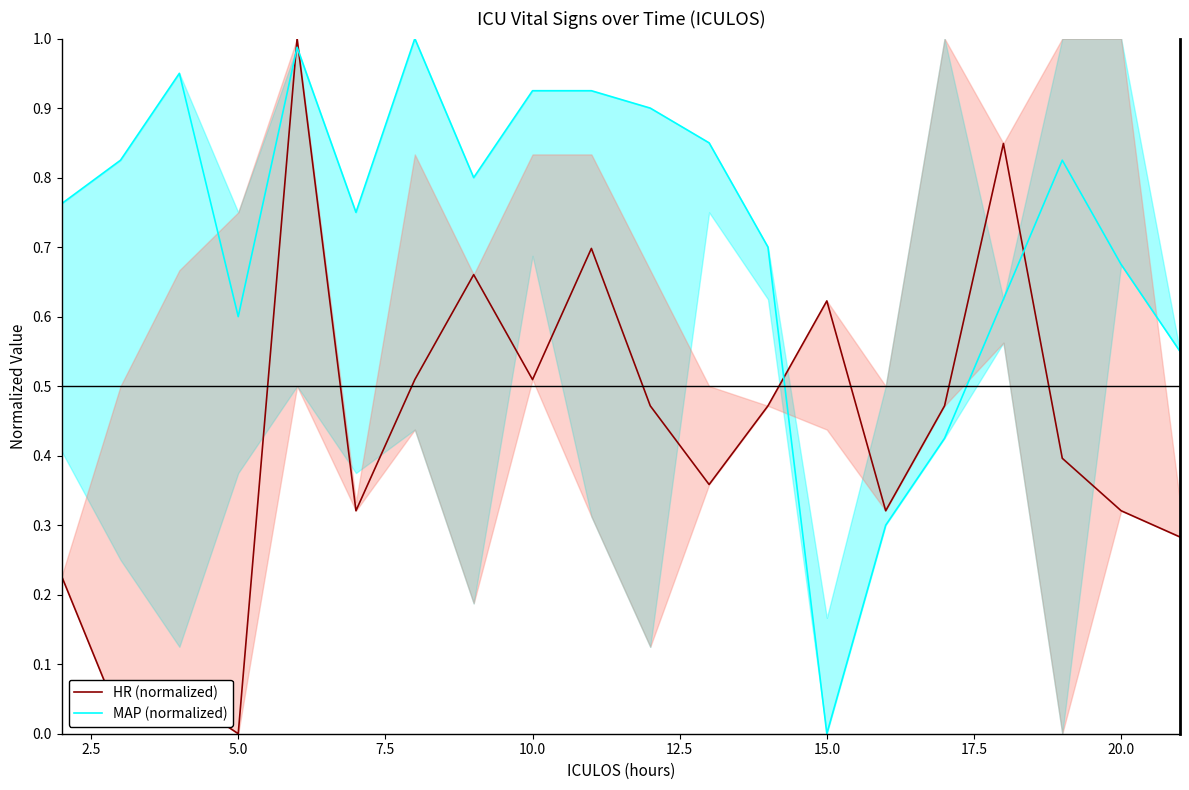

Which series ends up on top after the final intersection of HR (normalized) and MAP (normalized)?

MAP (normalized)